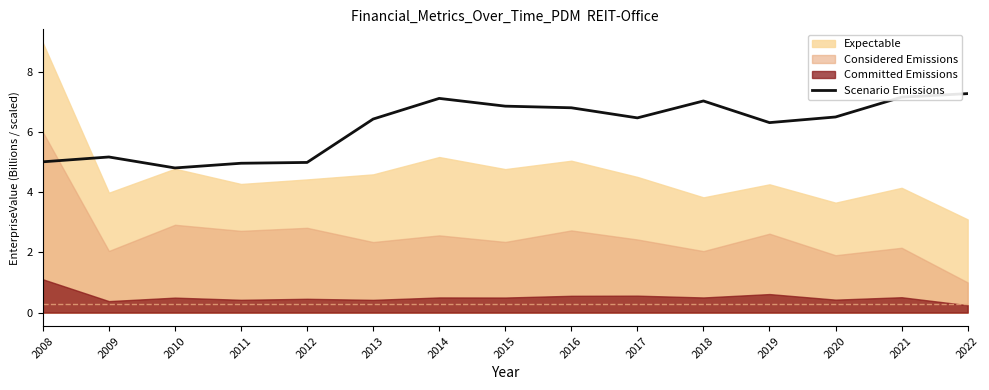

Between 2008 and 2019, which is larger?

2019